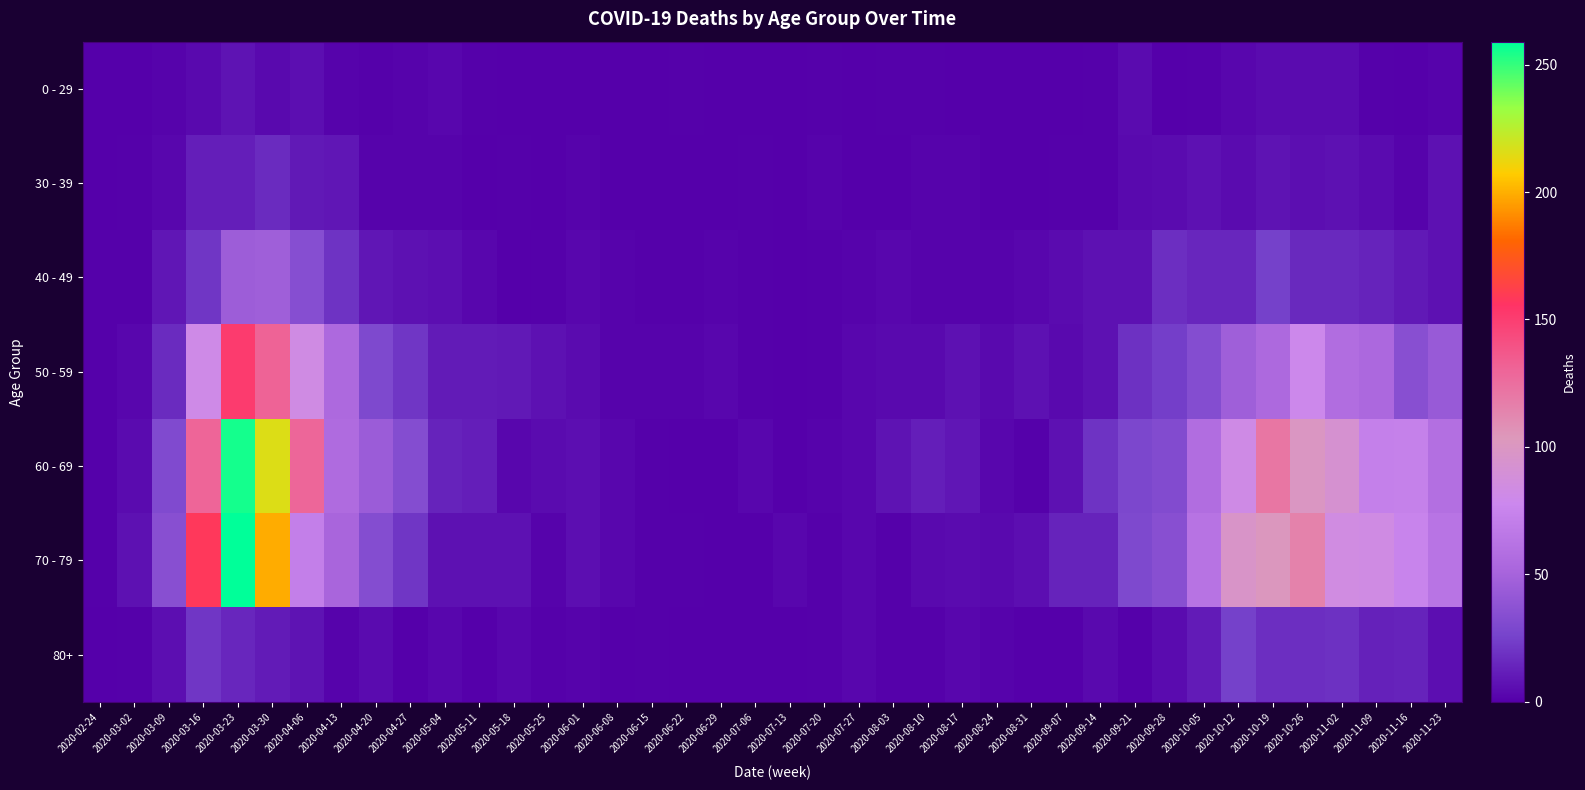

Reading left to right, extract all data points from this chart.

0 - 29: 2020-02-24=0	2020-03-02=0	2020-03-09=2	2020-03-16=4	2020-03-23=8	2020-03-30=4	2020-04-06=6	2020-04-13=2	2020-04-20=1	2020-04-27=2	2020-05-04=3	2020-05-11=1	2020-05-18=0	2020-05-25=0	2020-06-01=0	2020-06-08=0	2020-06-15=0	2020-06-22=1	2020-06-29=0	2020-07-06=0	2020-07-13=0	2020-07-20=1	2020-07-27=0	2020-08-03=1	2020-08-10=1	2020-08-17=0	2020-08-24=0	2020-08-31=0	2020-09-07=0	2020-09-14=1	2020-09-21=5	2020-09-28=0	2020-10-05=1	2020-10-12=3	2020-10-19=5	2020-10-26=5	2020-11-02=5	2020-11-09=1	2020-11-16=0	2020-11-23=2
30 - 39: 2020-02-24=0	2020-03-02=1	2020-03-09=3	2020-03-16=12	2020-03-23=12	2020-03-30=17	2020-04-06=10	2020-04-13=9	2020-04-20=2	2020-04-27=2	2020-05-04=2	2020-05-11=0	2020-05-18=1	2020-05-25=0	2020-06-01=2	2020-06-08=0	2020-06-15=0	2020-06-22=0	2020-06-29=0	2020-07-06=1	2020-07-13=0	2020-07-20=2	2020-07-27=0	2020-08-03=0	2020-08-10=2	2020-08-17=2	2020-08-24=0	2020-08-31=0	2020-09-07=1	2020-09-14=1	2020-09-21=4	2020-09-28=5	2020-10-05=7	2020-10-12=5	2020-10-19=8	2020-10-26=6	2020-11-02=7	2020-11-09=5	2020-11-16=2	2020-11-23=7
40 - 49: 2020-02-24=1	2020-03-02=1	2020-03-09=9	2020-03-16=21	2020-03-23=46	2020-03-30=47	2020-04-06=34	2020-04-13=20	2020-04-20=9	2020-04-27=7	2020-05-04=6	2020-05-11=3	2020-05-18=0	2020-05-25=1	2020-06-01=3	2020-06-08=2	2020-06-15=1	2020-06-22=1	2020-06-29=2	2020-07-06=1	2020-07-13=0	2020-07-20=1	2020-07-27=2	2020-08-03=3	2020-08-10=2	2020-08-17=2	2020-08-24=2	2020-08-31=3	2020-09-07=5	2020-09-14=7	2020-09-21=7	2020-09-28=18	2020-10-05=15	2020-10-12=15	2020-10-19=25	2020-10-26=16	2020-11-02=16	2020-11-09=14	2020-11-16=10	2020-11-23=7
50 - 59: 2020-02-24=1	2020-03-02=3	2020-03-09=17	2020-03-16=81	2020-03-23=151	2020-03-30=131	2020-04-06=83	2020-04-13=55	2020-04-20=30	2020-04-27=21	2020-05-04=11	2020-05-11=11	2020-05-18=10	2020-05-25=7	2020-06-01=5	2020-06-08=2	2020-06-15=2	2020-06-22=2	2020-06-29=3	2020-07-06=1	2020-07-13=0	2020-07-20=1	2020-07-27=3	2020-08-03=4	2020-08-10=4	2020-08-17=7	2020-08-24=4	2020-08-31=7	2020-09-07=4	2020-09-14=7	2020-09-21=19	2020-09-28=24	2020-10-05=33	2020-10-12=47	2020-10-19=55	2020-10-26=79	2020-11-02=58	2020-11-09=54	2020-11-16=35	2020-11-23=43
60 - 69: 2020-02-24=1	2020-03-02=5	2020-03-09=31	2020-03-16=130	2020-03-23=255	2020-03-30=216	2020-04-06=129	2020-04-13=56	2020-04-20=45	2020-04-27=33	2020-05-04=14	2020-05-11=12	2020-05-18=3	2020-05-25=5	2020-06-01=6	2020-06-08=3	2020-06-15=1	2020-06-22=0	2020-06-29=0	2020-07-06=3	2020-07-13=0	2020-07-20=2	2020-07-27=3	2020-08-03=8	2020-08-10=12	2020-08-17=9	2020-08-24=3	2020-08-31=1	2020-09-07=7	2020-09-14=20	2020-09-21=29	2020-09-28=32	2020-10-05=58	2020-10-12=82	2020-10-19=121	2020-10-26=100	2020-11-02=93	2020-11-09=72	2020-11-16=73	2020-11-23=59
70 - 79: 2020-02-24=1	2020-03-02=7	2020-03-09=35	2020-03-16=158	2020-03-23=259	2020-03-30=199	2020-04-06=71	2020-04-13=52	2020-04-20=33	2020-04-27=21	2020-05-04=7	2020-05-11=7	2020-05-18=7	2020-05-25=2	2020-06-01=6	2020-06-08=3	2020-06-15=1	2020-06-22=1	2020-06-29=0	2020-07-06=0	2020-07-13=3	2020-07-20=1	2020-07-27=3	2020-08-03=1	2020-08-10=4	2020-08-17=5	2020-08-24=4	2020-08-31=6	2020-09-07=14	2020-09-14=14	2020-09-21=30	2020-09-28=35	2020-10-05=62	2020-10-12=97	2020-10-19=102	2020-10-26=115	2020-11-02=84	2020-11-09=83	2020-11-16=75	2020-11-23=63
80+: 2020-02-24=0	2020-03-02=1	2020-03-09=6	2020-03-16=21	2020-03-23=15	2020-03-30=11	2020-04-06=8	2020-04-13=2	2020-04-20=5	2020-04-27=0	2020-05-04=3	2020-05-11=0	2020-05-18=3	2020-05-25=1	2020-06-01=2	2020-06-08=0	2020-06-15=1	2020-06-22=0	2020-06-29=0	2020-07-06=0	2020-07-13=0	2020-07-20=1	2020-07-27=3	2020-08-03=1	2020-08-10=1	2020-08-17=3	2020-08-24=2	2020-08-31=0	2020-09-07=0	2020-09-14=4	2020-09-21=1	2020-09-28=5	2020-10-05=11	2020-10-12=25	2020-10-19=18	2020-10-26=18	2020-11-02=19	2020-11-09=13	2020-11-16=14	2020-11-23=6